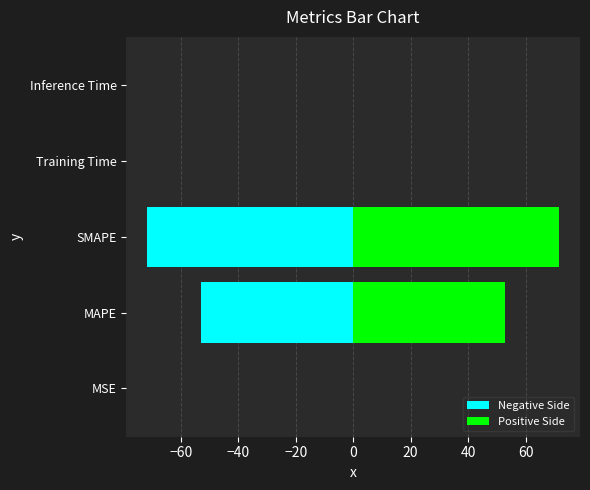

Are the bars horizontal?

Yes